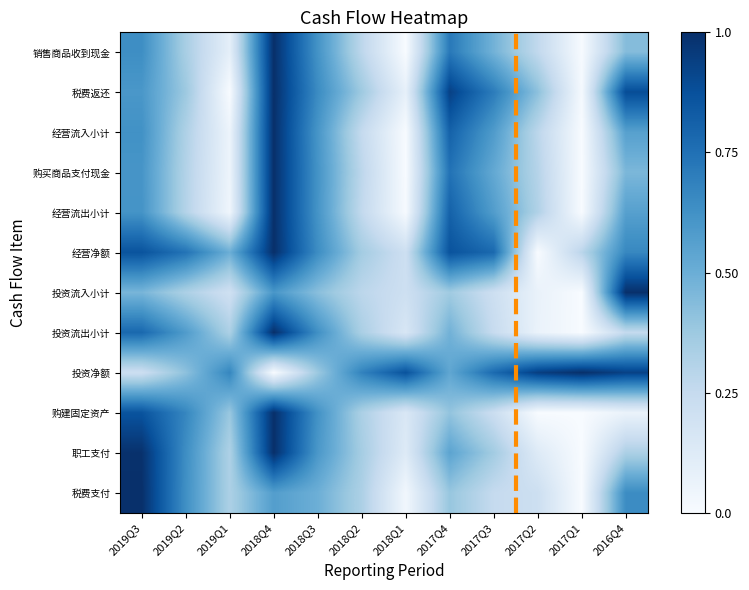

At 2018Q3, list the series in order from largest to smallest.

税费返还, 经营净额, 投资流出小计, 购建固定资产, 销售商品收到现金, 购买商品支付现金, 经营流出小计, 经营流入小计, 职工支付, 税费支付, 投资流入小计, 投资净额